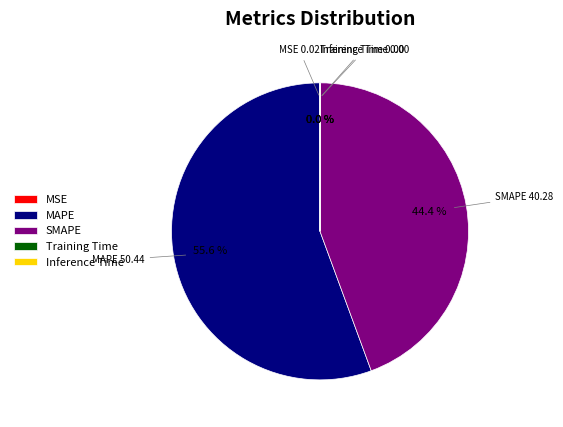

What percentage is NOT represented by MAPE?

44.4%